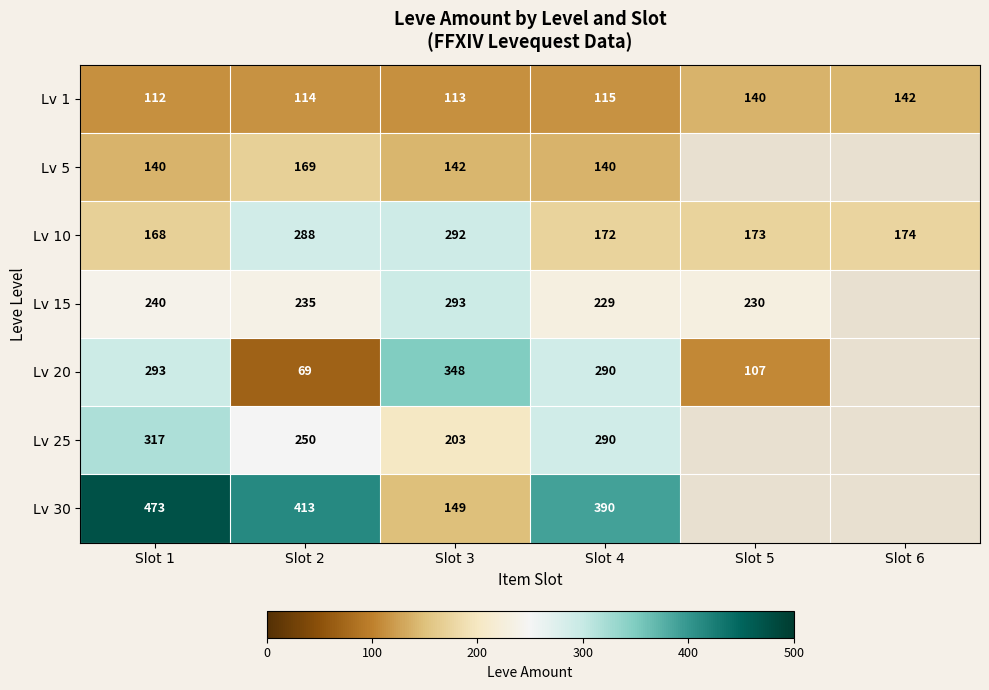

What value does the Lv 10 series have at Slot 1, to the nearest 10?

170